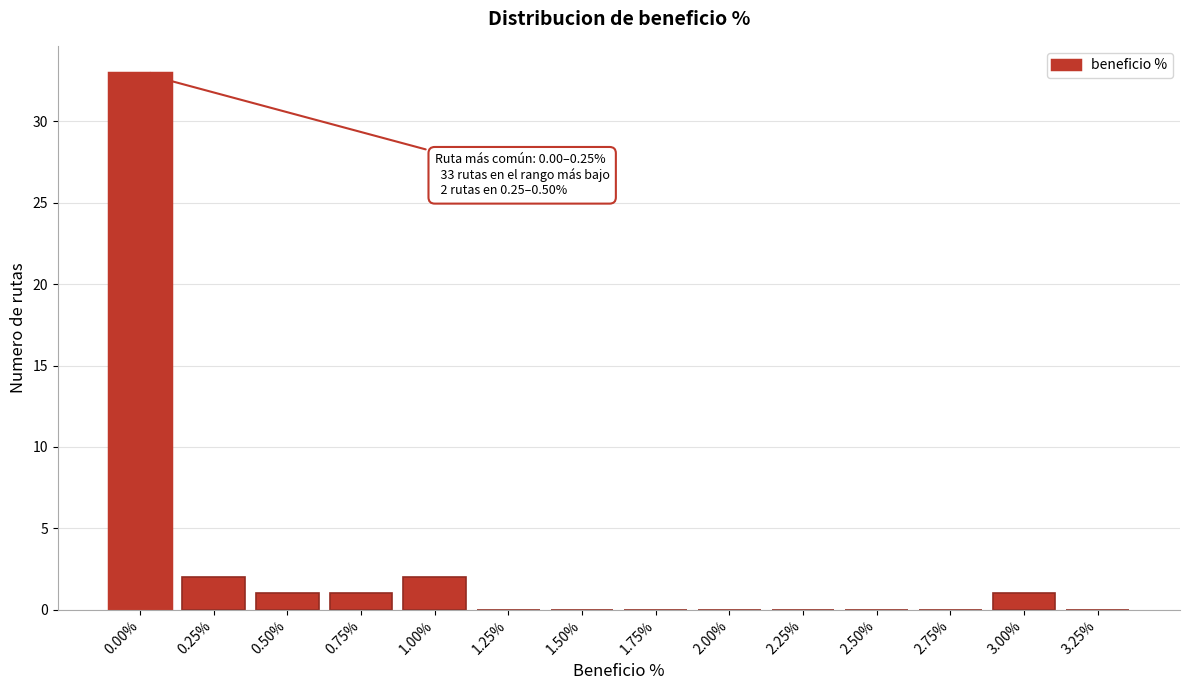

Reading right to left, what are all the values shown in this chart?

3.25%=0	3.00%=1	2.75%=0	2.50%=0	2.25%=0	2.00%=0	1.75%=0	1.50%=0	1.25%=0	1.00%=2	0.75%=1	0.50%=1	0.25%=2	0.00%=33